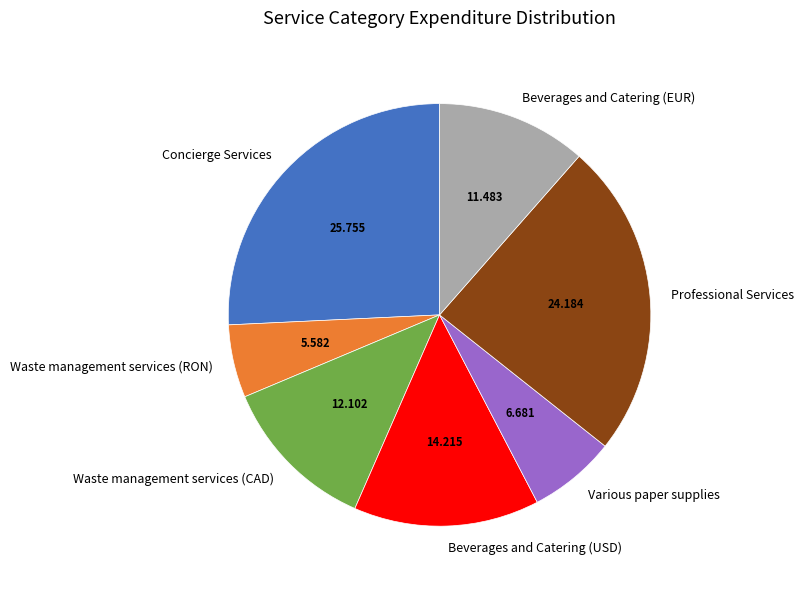

Between Waste management services (RON) and Waste management services (CAD), which is larger?

Waste management services (CAD)